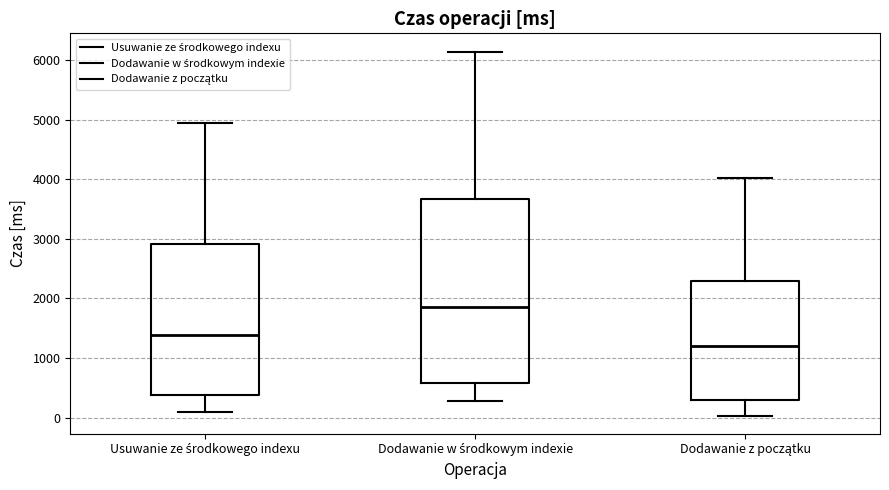

Reading left to right, read every box against the y-axis: the position of its median line, the range the box covers, and the ends of its whiskers. The values are not printed on the chart, so give them approximately, as read against the axis.

Usuwanie ze środkowego indexu: median 1400, box 400 to 2900, whiskers 100 to 5000
Dodawanie w środkowym indexie: median 1900, box 600 to 3700, whiskers 300 to 6100
Dodawanie z początku: median 1200, box 300 to 2300, whiskers 0 to 4000